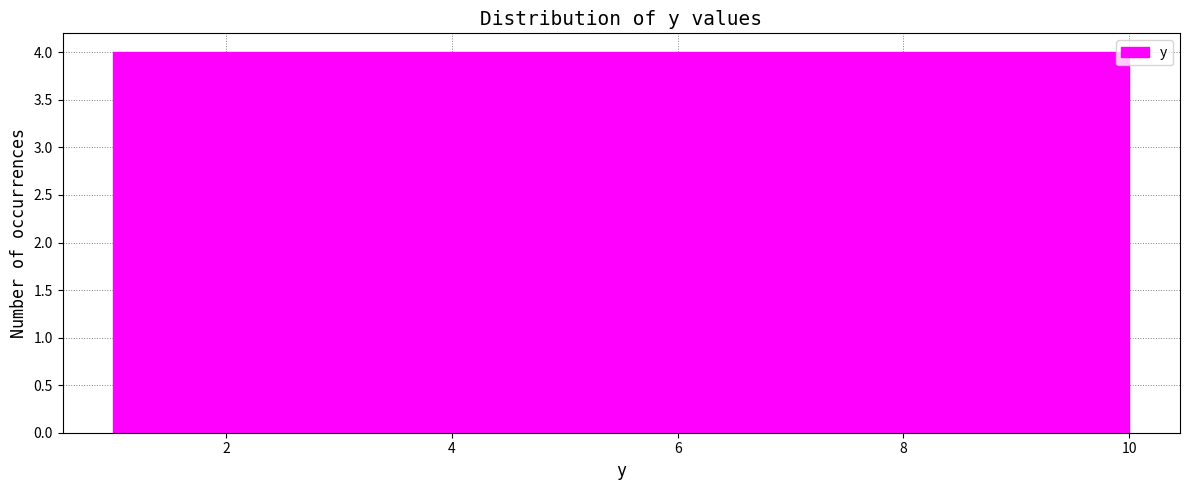

Reading left to right, transcribe this chart: for each bar, give the range it covers on the x-axis and its height. Neither the bar edges nor the heights are printed on the chart, so give them approximately, as read against the axes.

1.0 to 1.9: 4
1.9 to 2.8: 4
2.8 to 3.7: 4
3.7 to 4.6: 4
4.6 to 5.5: 4
5.5 to 6.4: 4
6.4 to 7.3: 4
7.3 to 8.2: 4
8.2 to 9.1: 4
9.1 to 10.0: 4